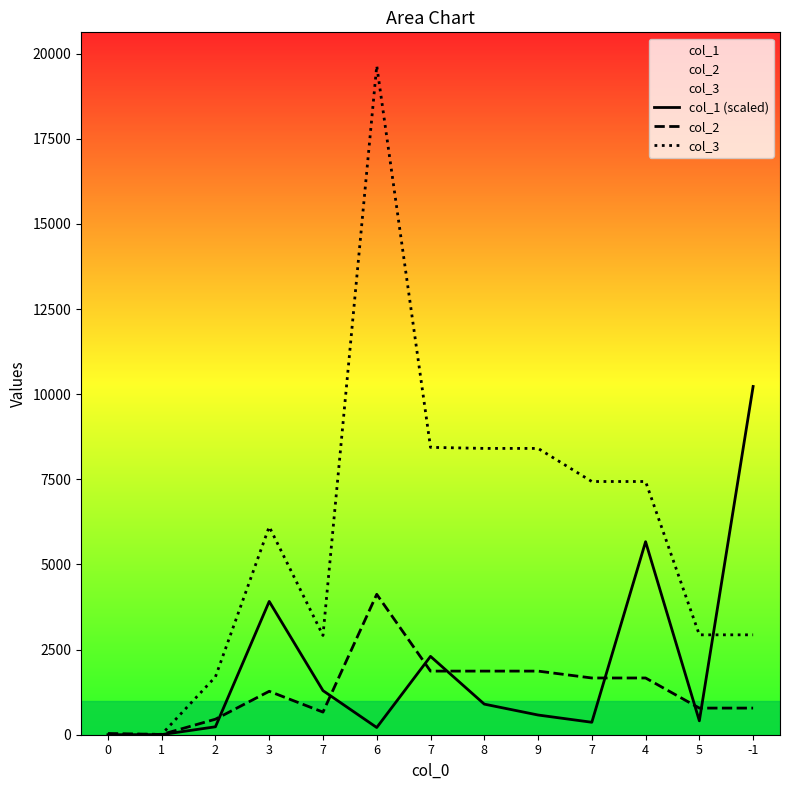

How many lines are shown in the chart?

3